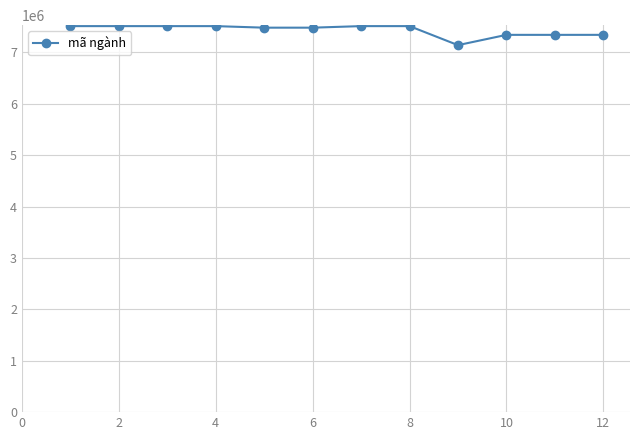

How many values are below 7510201?

6